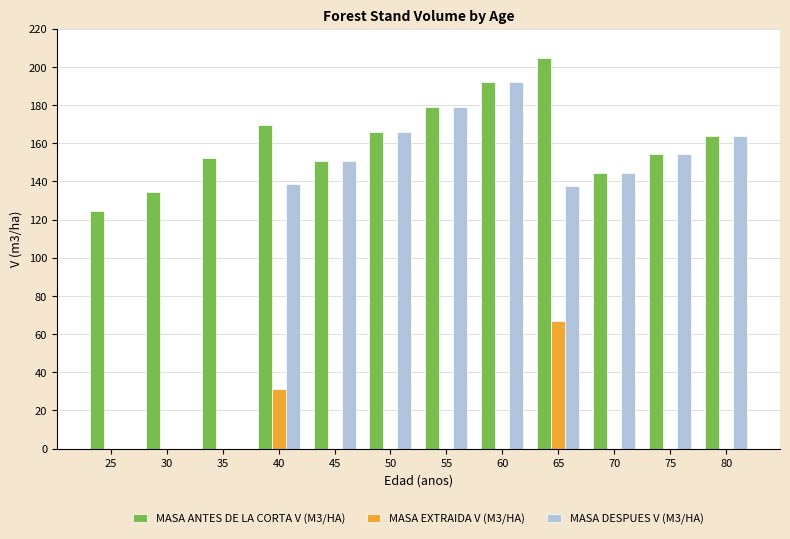

What is the total value across all series at 60?

384.2